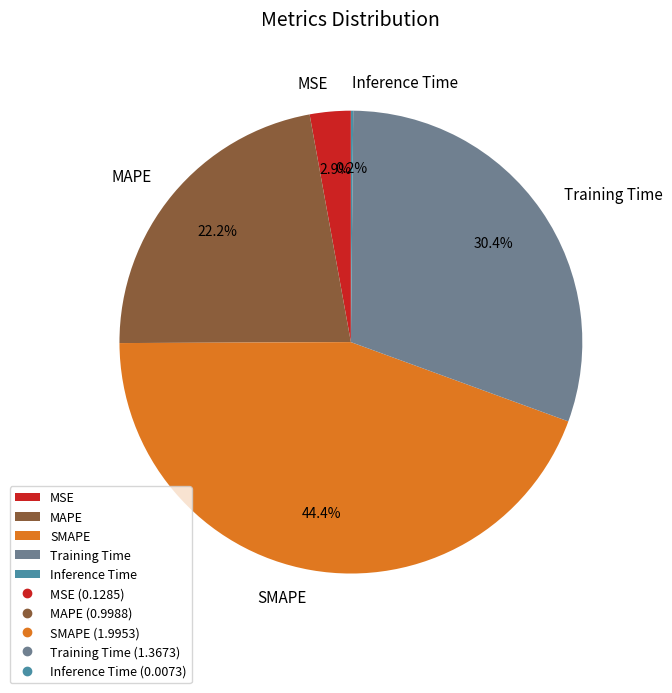

Does SMAPE represent more than half of the total?

No